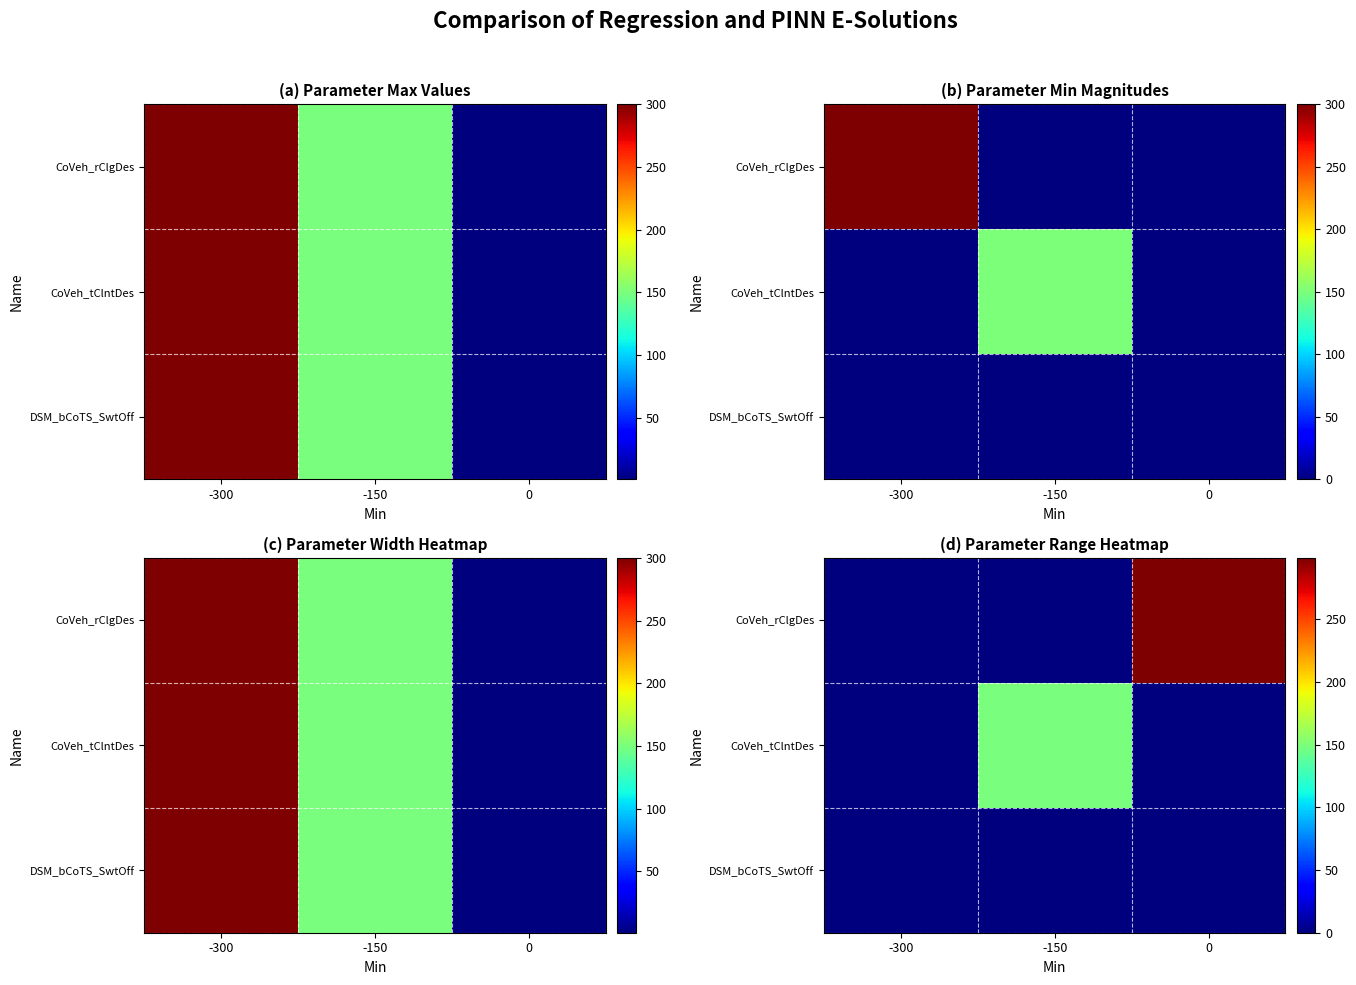

List the series in order of their peak value, lowest first.

DSM_bCoTS_SwtOff, CoVeh_tClntDes, CoVeh_rClgDes